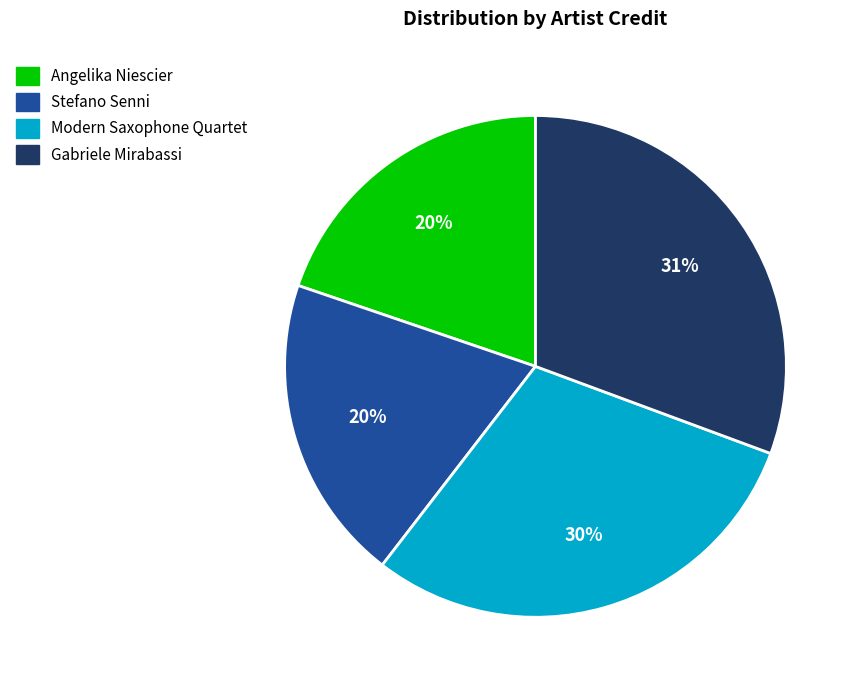

To the nearest percent, what is the difference between the largest and smallest slice percentages?

11%